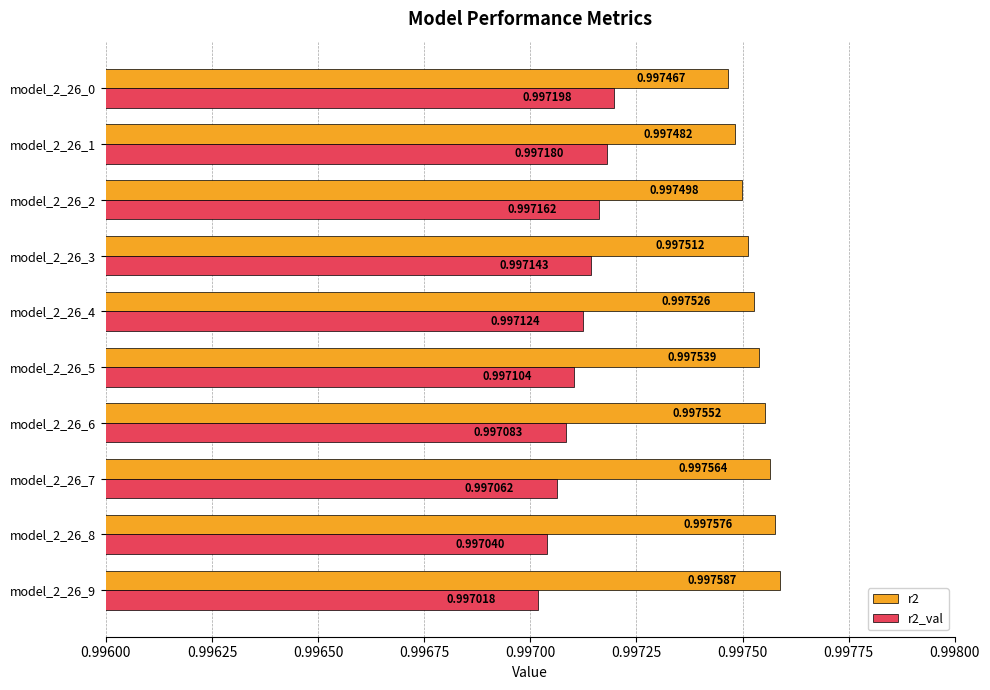

At which category is the sum across all series the highest?

model_2_26_0